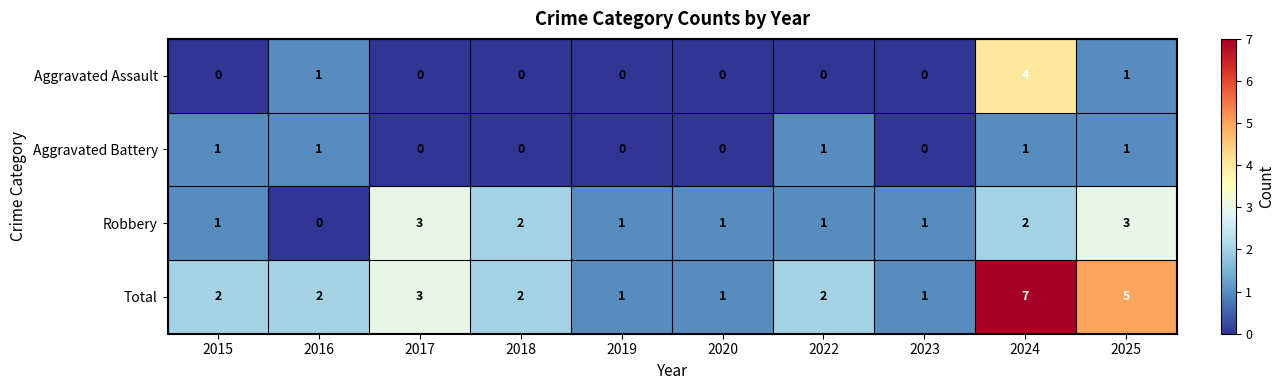

Which series has the largest total across all categories?

Total